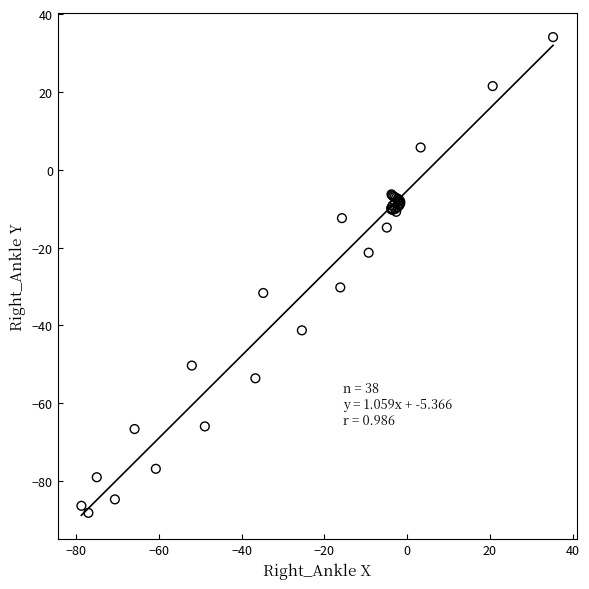

What Y value in the scatter plot is closest to -27?

-30.2